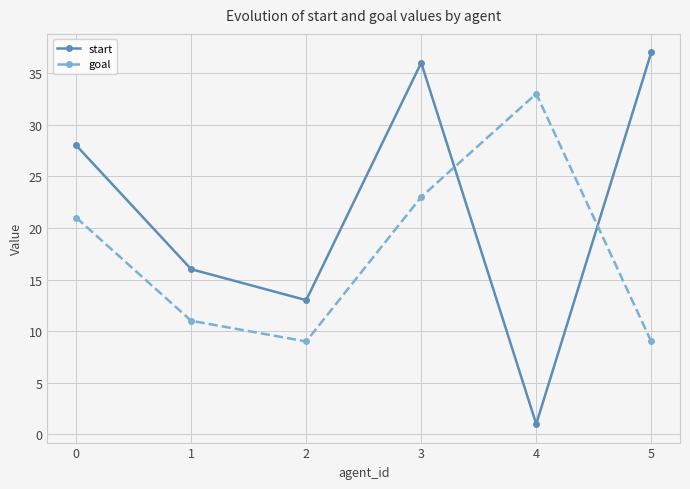

What is the difference between the highest and lowest values at 3?

13